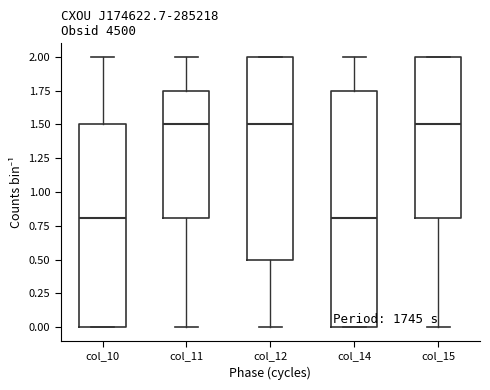

Reading left to right, transcribe this box plot: for each box, give where its median line is, the range the box spans, and where its two whiskers end, as read against the y-axis. The values are not printed on the chart, so give them approximately, as read against the axis.

col_10: median 0.80, box 0.00 to 1.50, whiskers 0.00 to 2.00
col_11: median 1.50, box 0.80 to 1.75, whiskers 0.00 to 2.00
col_12: median 1.50, box 0.50 to 2.00, whiskers 0.00 to 2.00
col_14: median 0.80, box 0.00 to 1.75, whiskers 0.00 to 2.00
col_15: median 1.50, box 0.80 to 2.00, whiskers 0.00 to 2.00